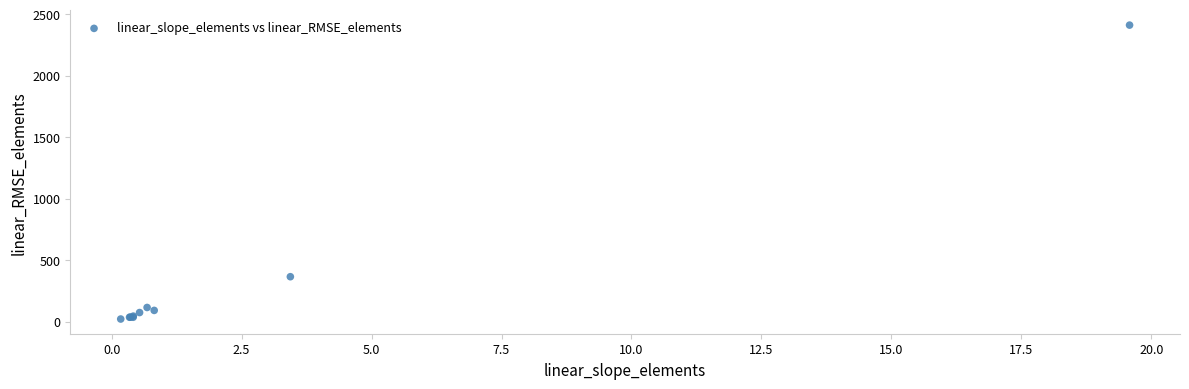

What Y value in the scatter plot is closest to 1215?

364.4